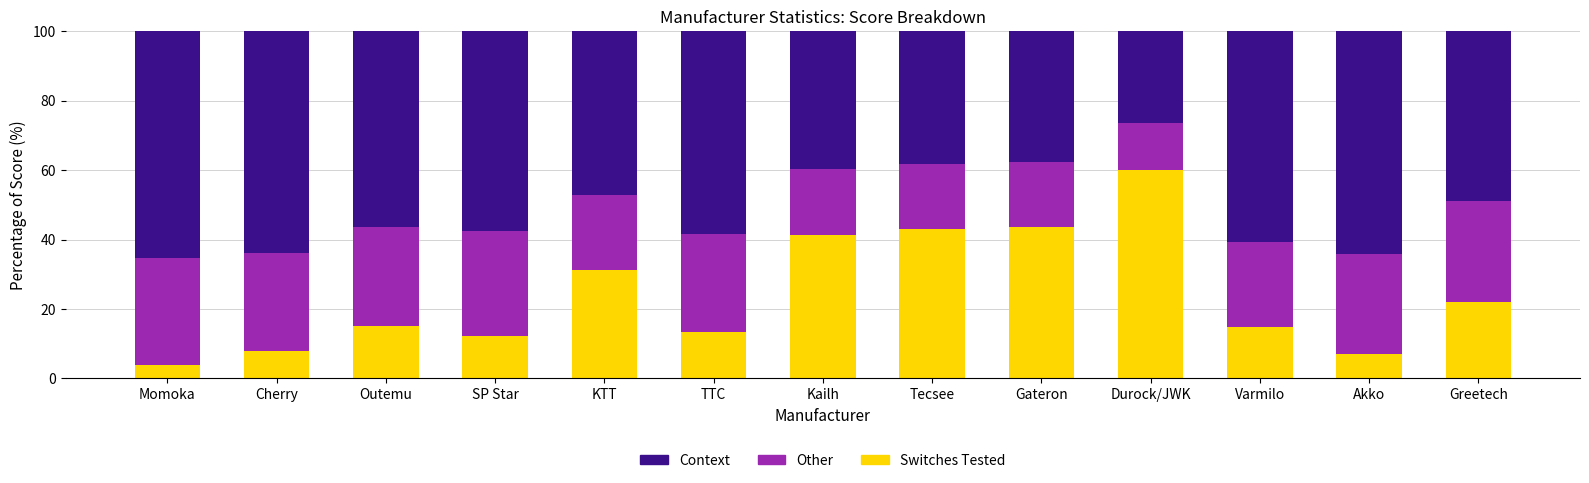

What are all the series names shown in the legend?

Context, Other, Switches Tested